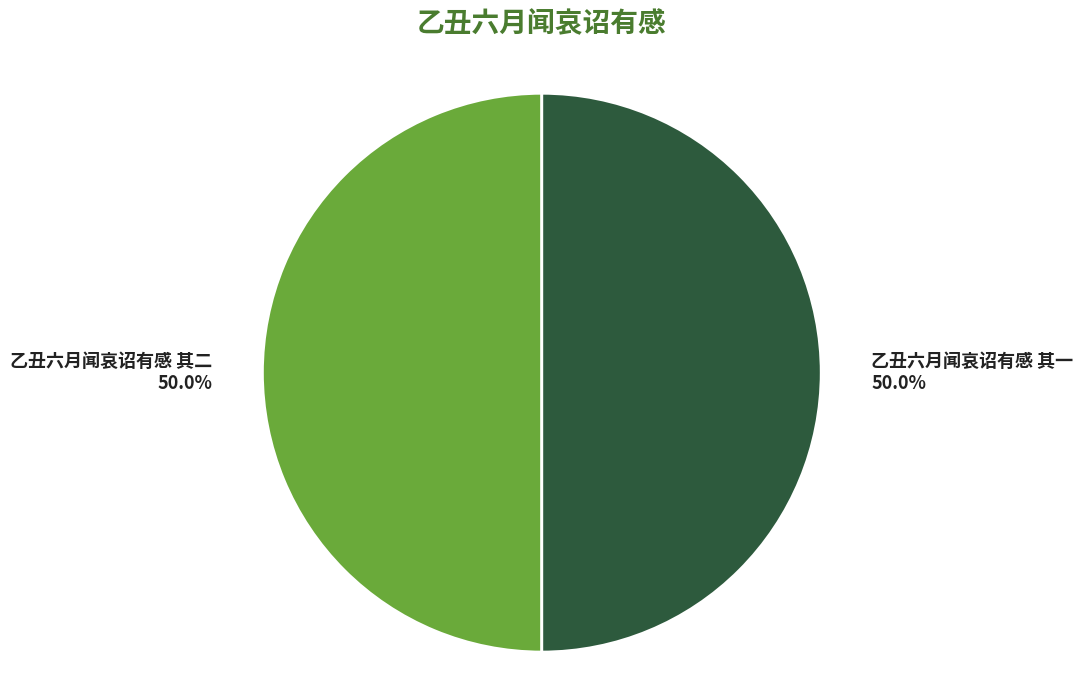

Is the sum of 乙丑六月闻哀诏有感 其一 and 乙丑六月闻哀诏有感 其二 greater than half?

Yes